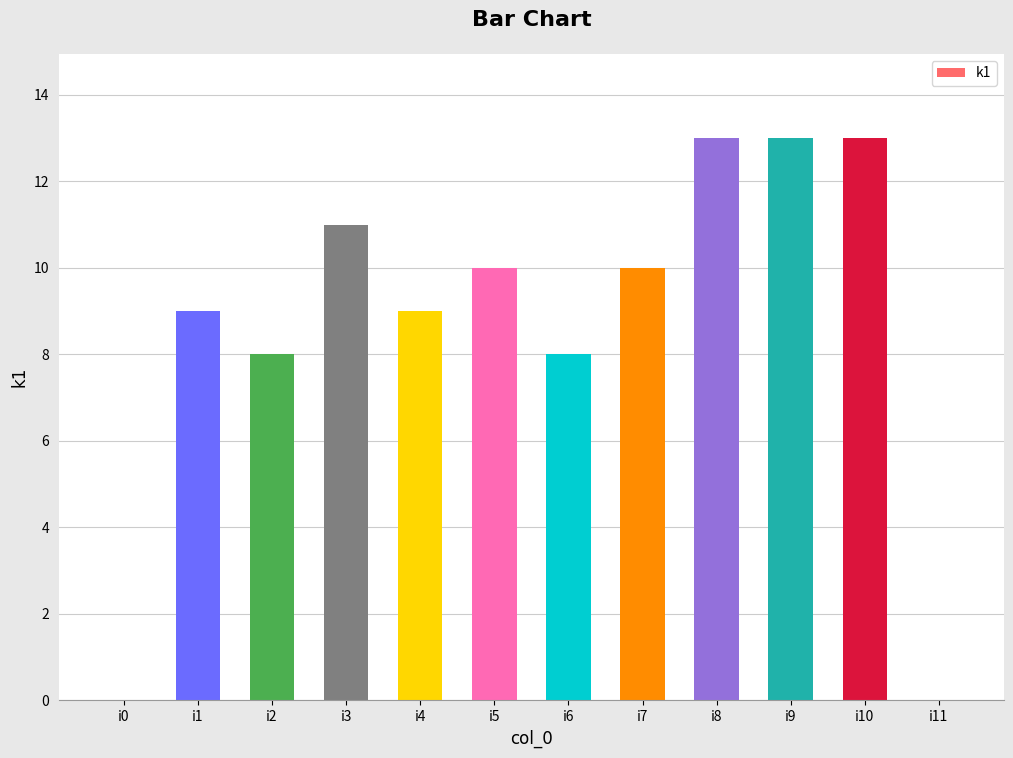

Between i1 and i10, which is larger?

i10